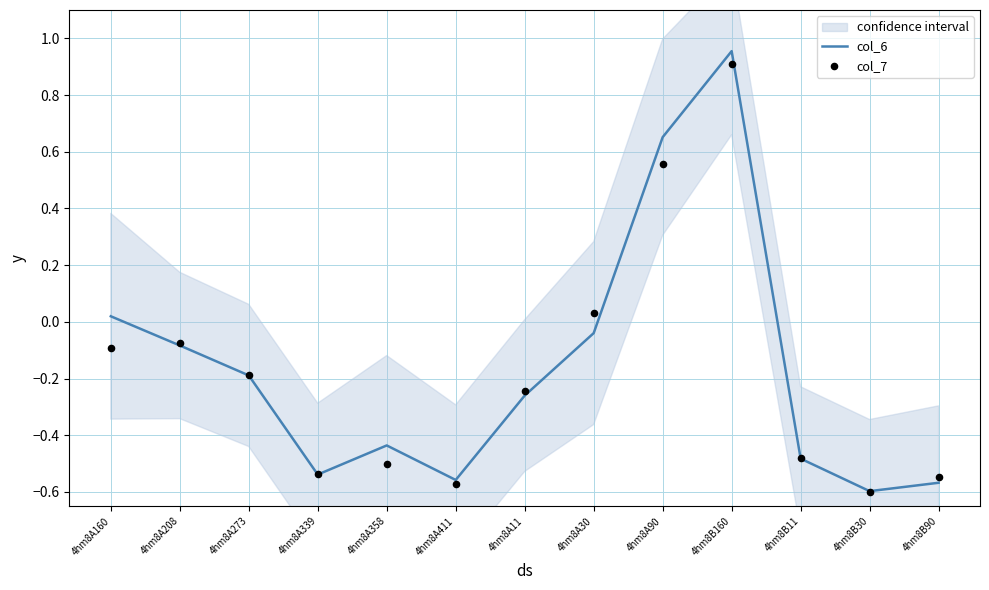

Which series has the widest spread of Y values?

col_6